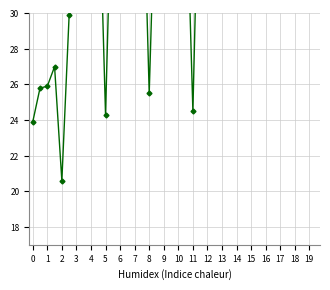

Reading left to right, list all the values displayed in this chart.

23.9	25.8	25.9	27.0	20.6	29.9	31.0	34.0	36.3	38.9	24.3	39.7	38.7	38.8	39.8	40.3	25.5	39.4	39.5	40.7	38.8	38.6	24.5	41.7	41.6	42.4	42.1	43.2	42.7	43.5	42.7	41.9	42.3	42.4	42.3	43.1	43.9	45.1	45.4	44.8